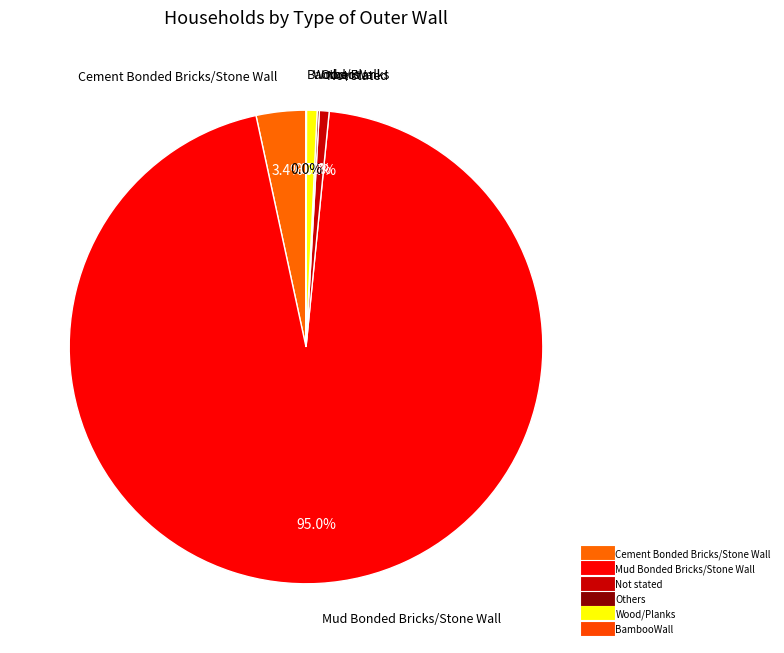

Is there any slice that represents more than half of the pie?

Yes